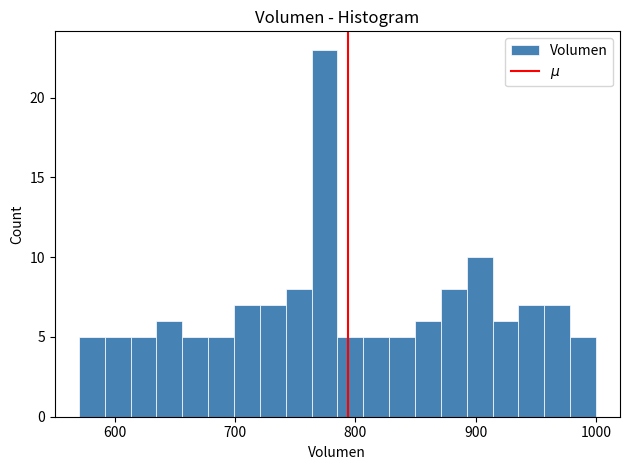

Around what value on the x-axis is the tallest bar? Give the approximate position of its centre, as read against the axis.

770